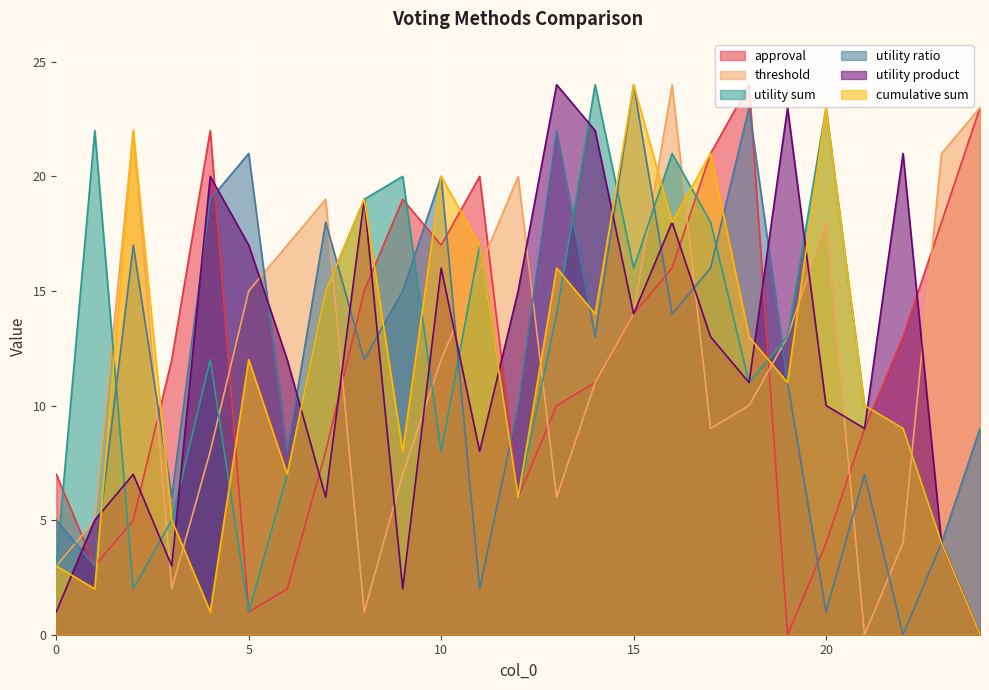

At which label is threshold closest to 12?

10